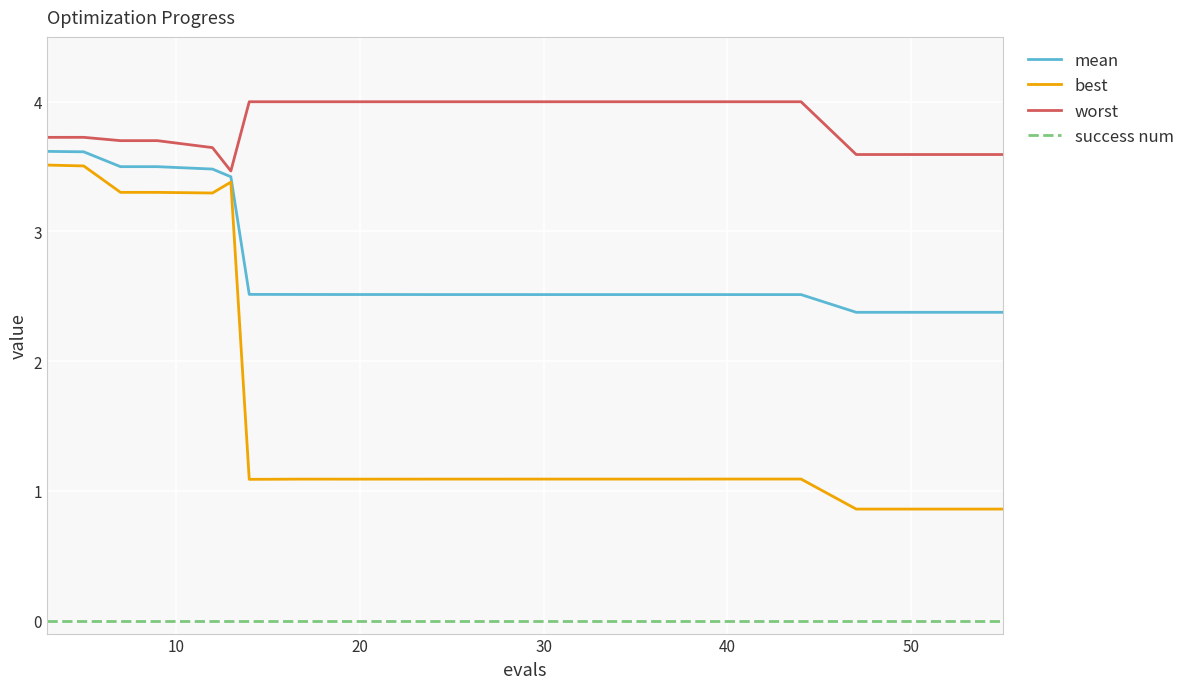

Does the chart have visible grid lines?

Yes